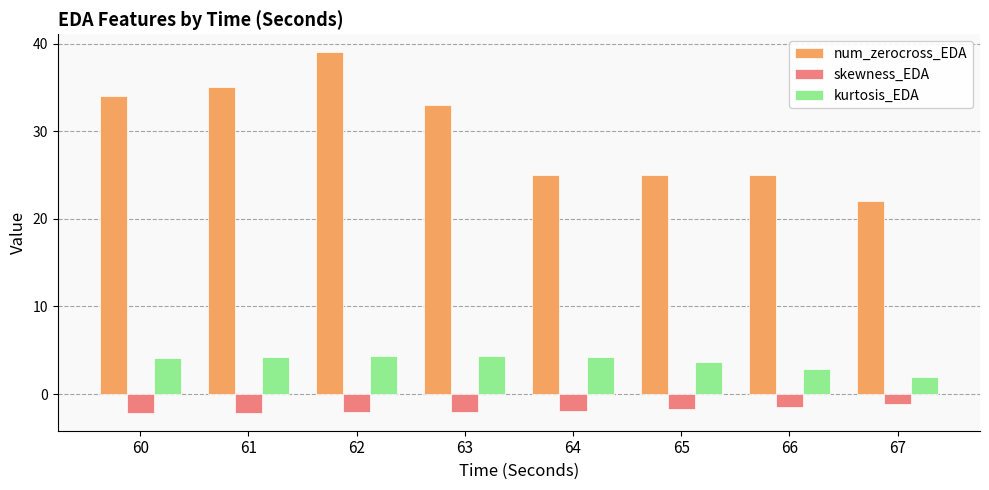

Which series has the largest range (max minus min)?

num_zerocross_EDA